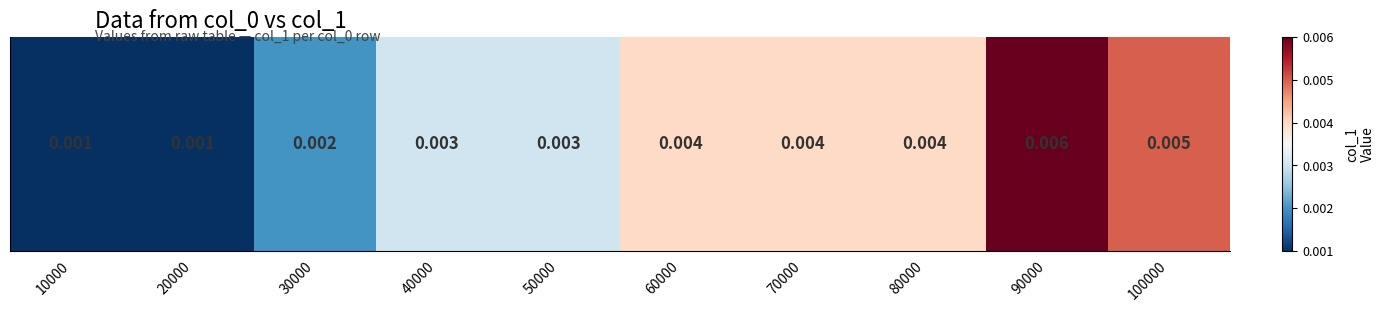

Is it true that the value at 60000 is 0.0?

False